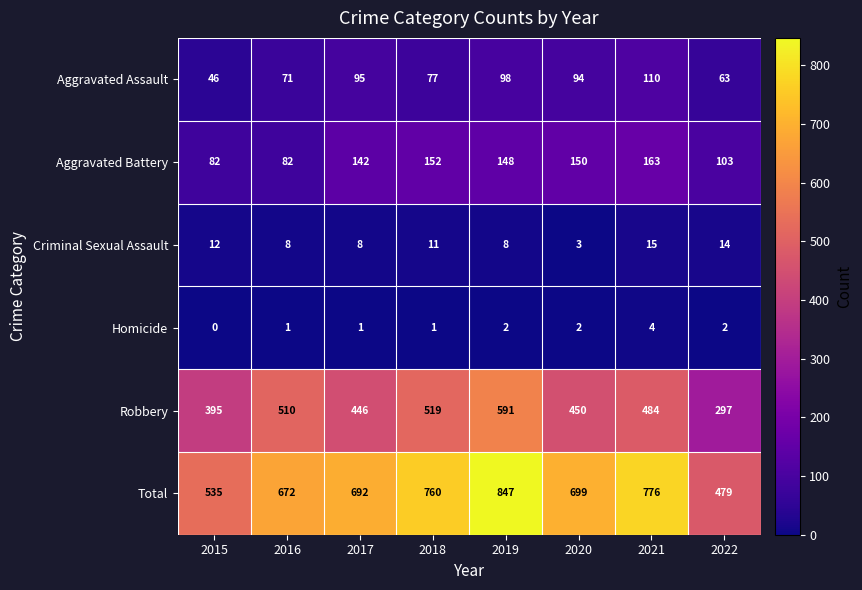

Count the number of data series in this chart.

6